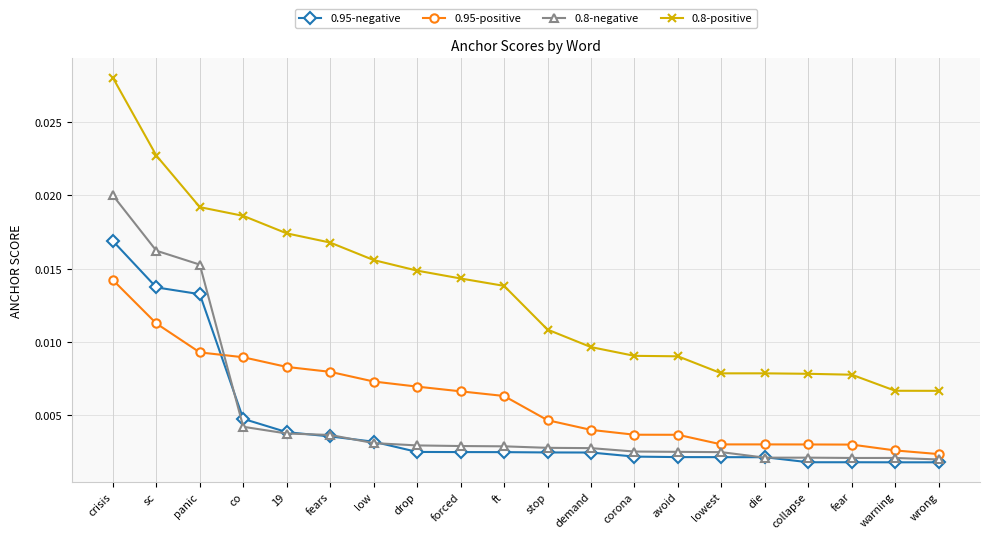

At drop, list the series in order from largest to smallest.

0.8-positive, 0.95-positive, 0.8-negative, 0.95-negative